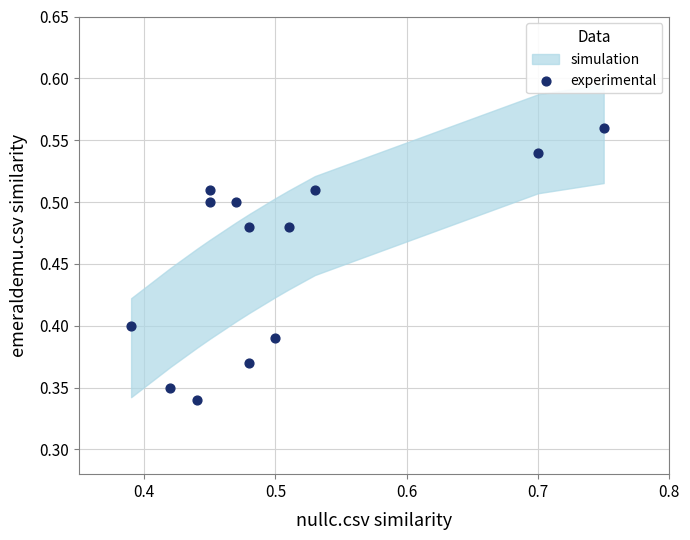

Count the number of points in this scatter plot.

13